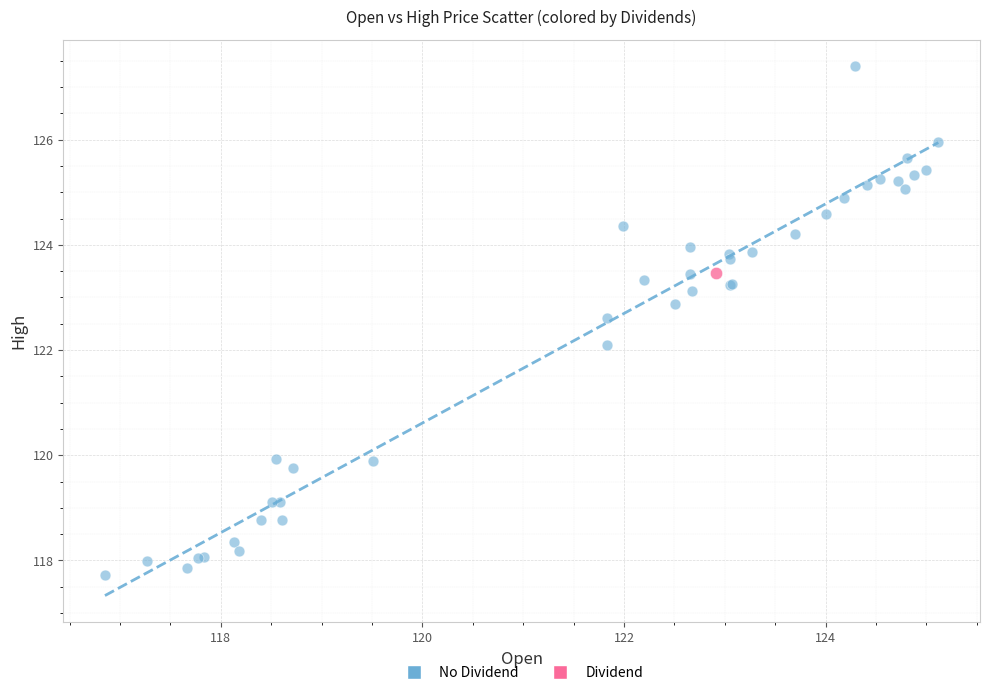

What are all the series names shown in the legend?

No Dividend, Dividend